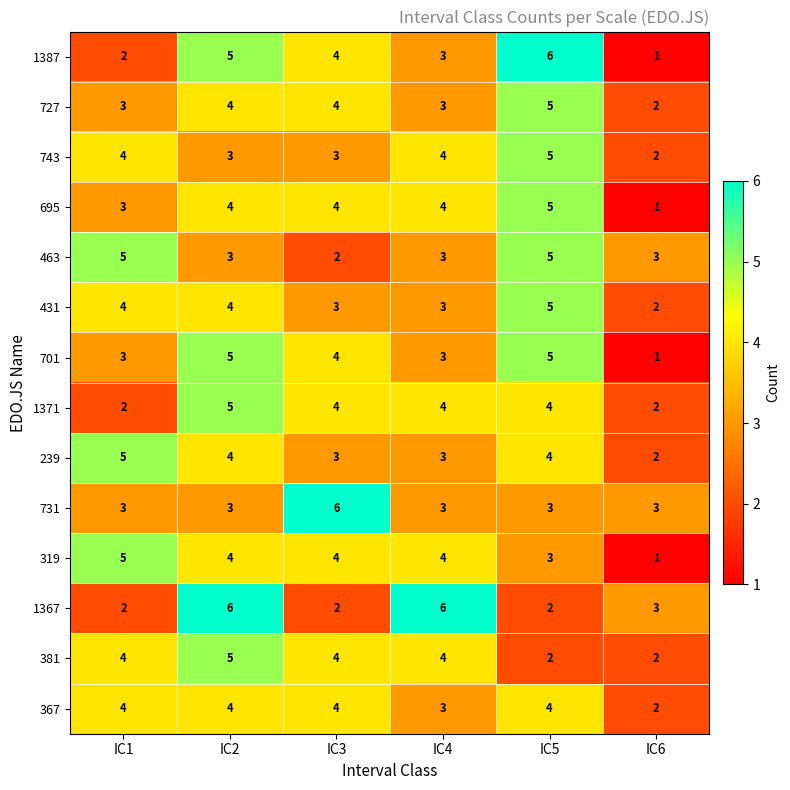

How many series are shown in this chart?

14